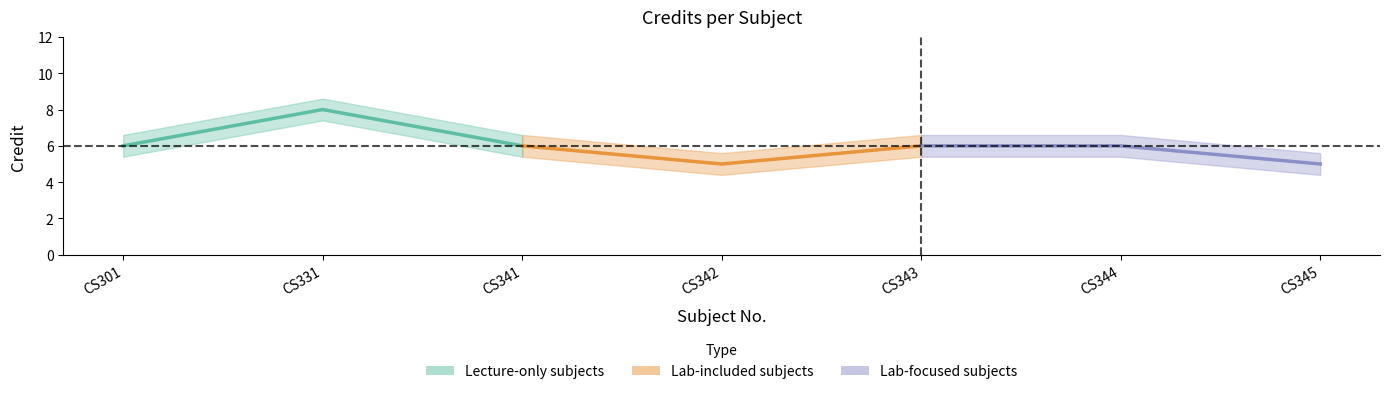

Is it true that Core (L) line equals 8 at CS341?

False